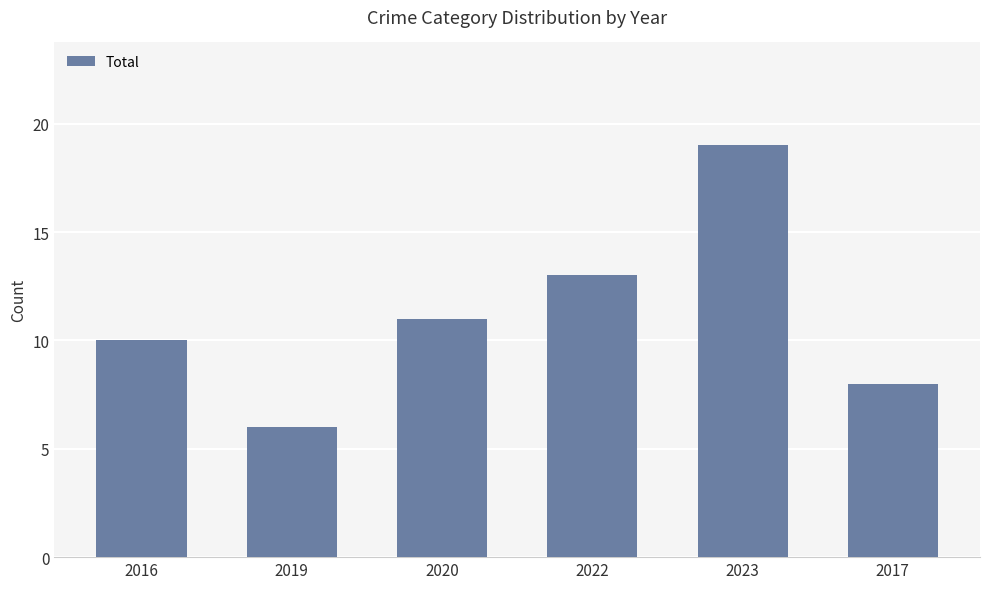

How many bars are there in total?

6